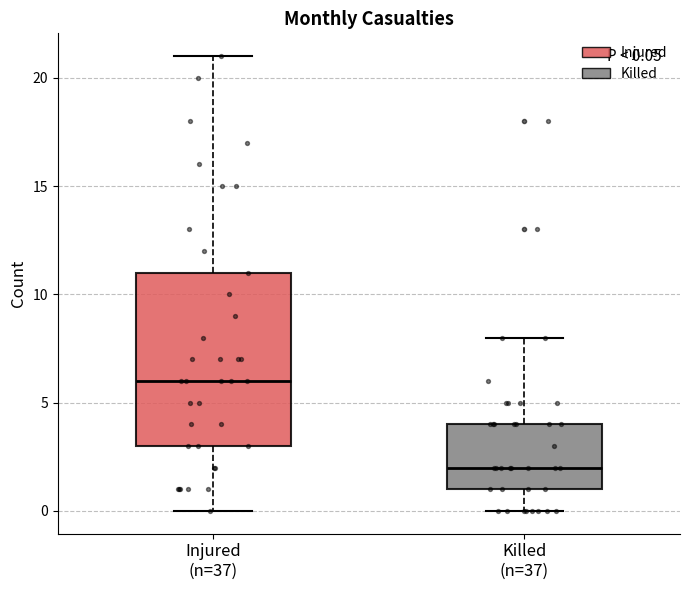

Comparing the boxes themselves (not the whiskers), which one is the tallest?

Injured (n=37)